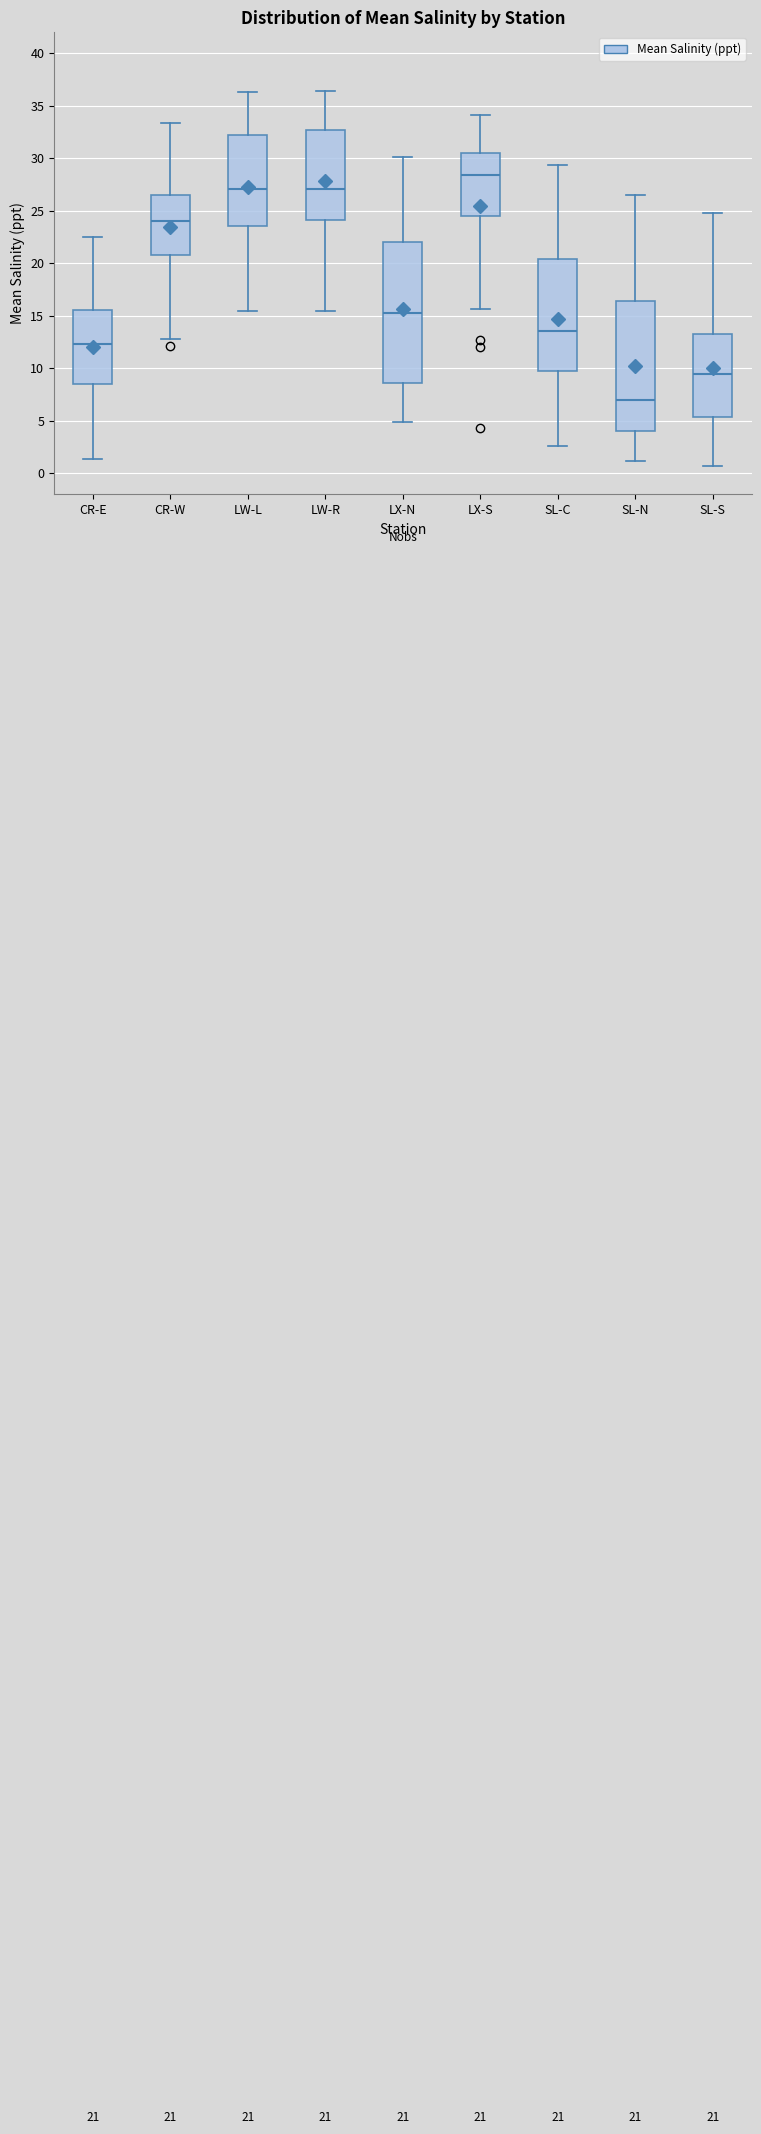

Which box's median line is the highest?

LX-S